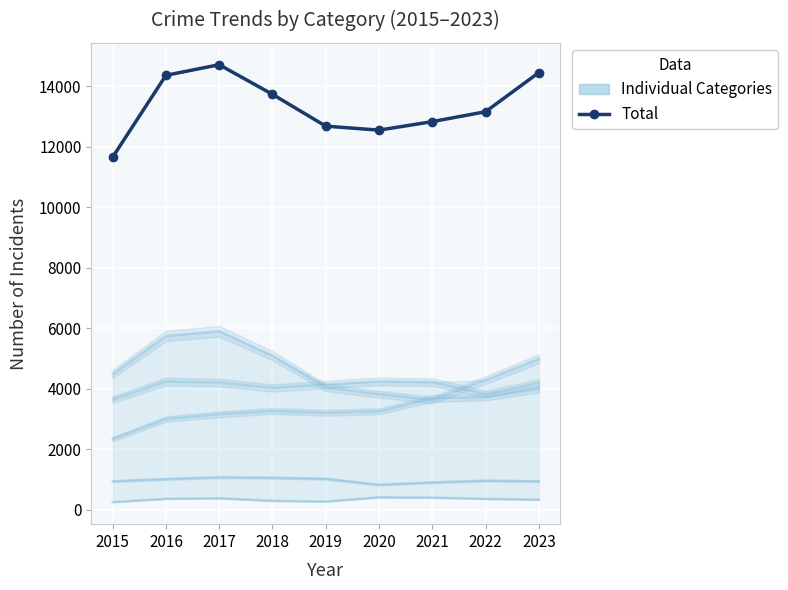

Which category has the lowest value across all series?

2015